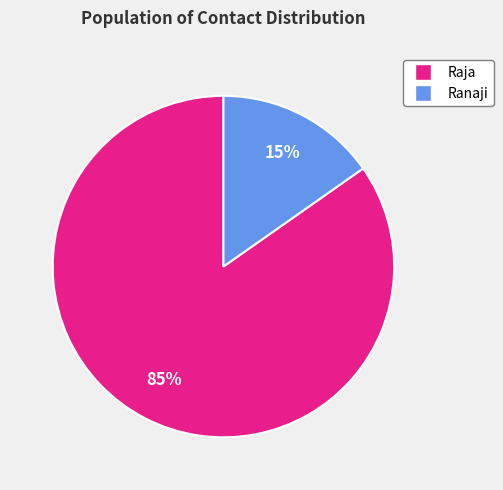

Between Ranaji and Raja, which is larger?

Raja